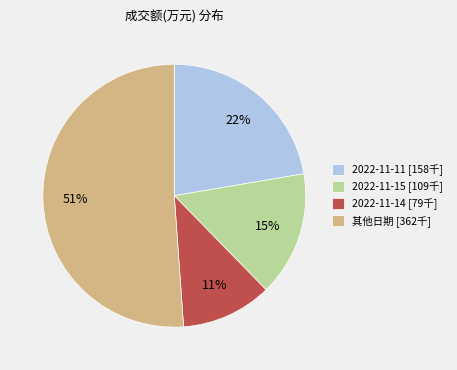

To the nearest percent, what is the average slice percentage?

25%